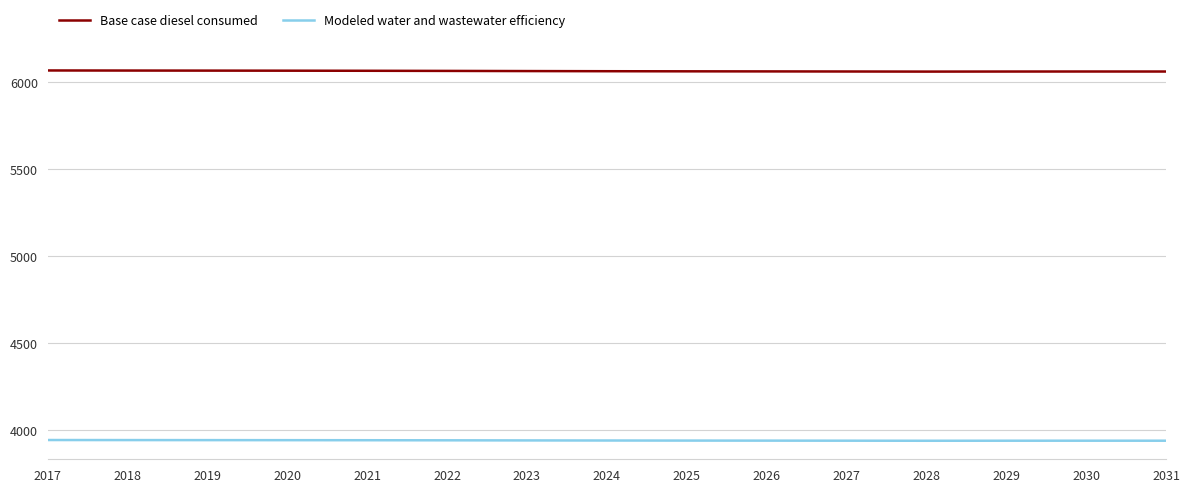

What is the total value across all series at 2028?

10003.0